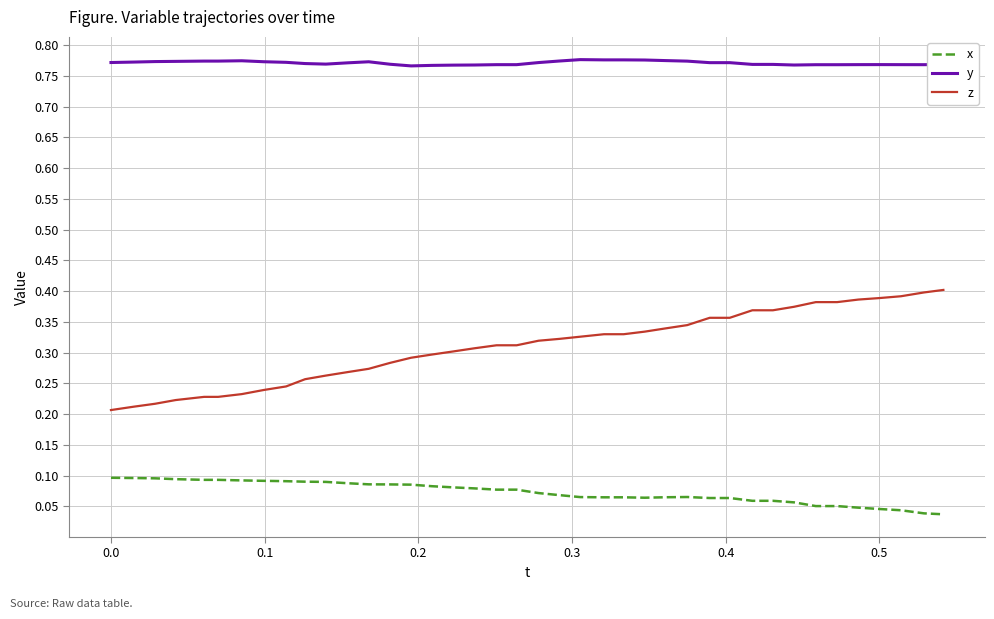

True or false: y and z cross at least once.

False